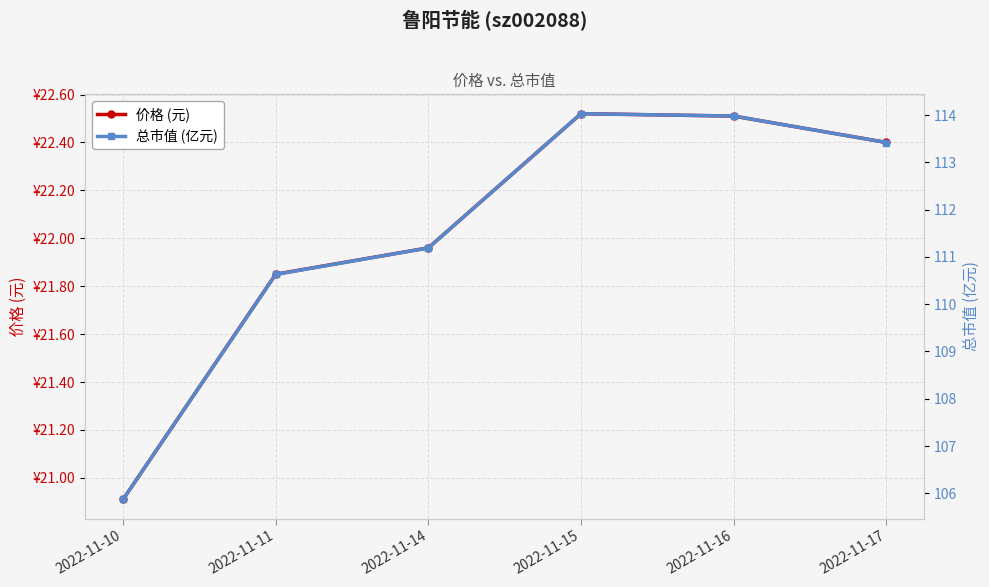

What is the average value of the 价格 (元) series?

22.0